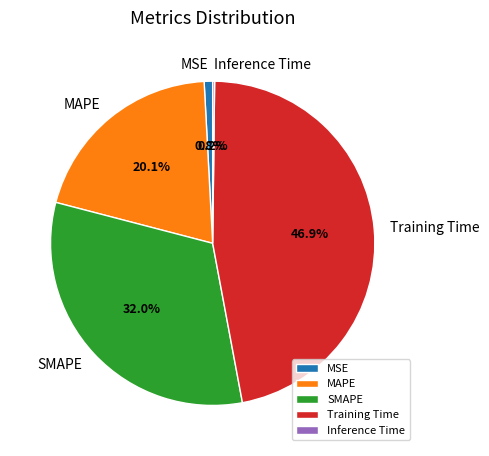

What is the largest slice in the pie chart?

Training Time